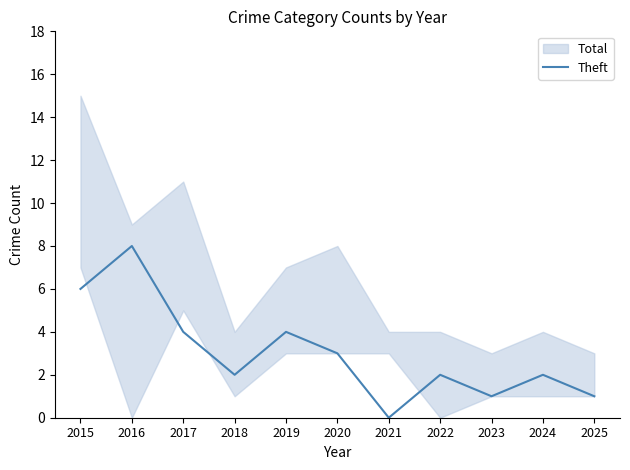

Does the chart display data point markers on the line(s)?

No